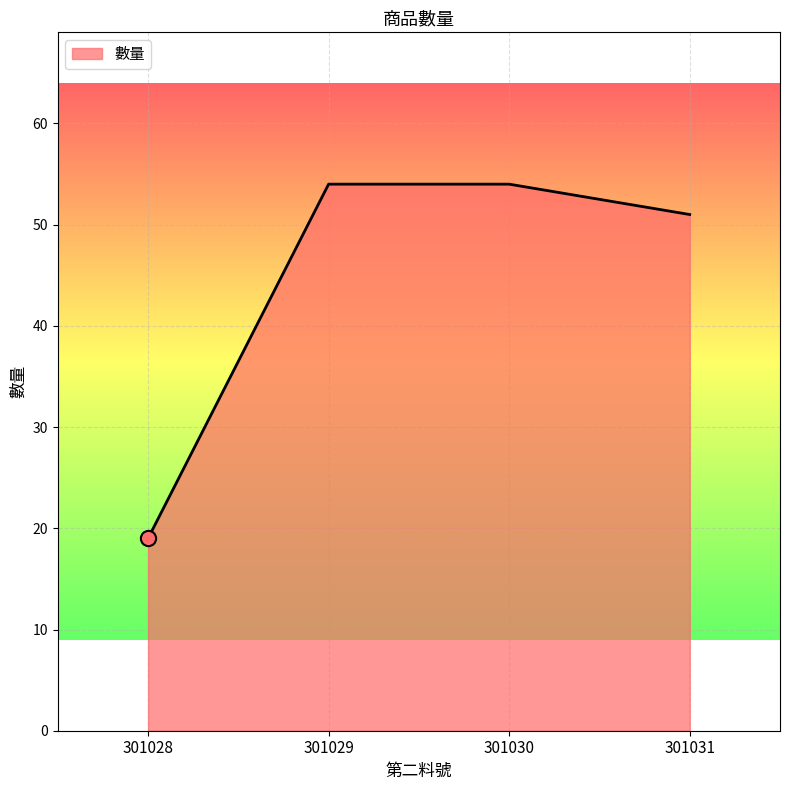

What is the change in value from 301029 to 301031?

-3